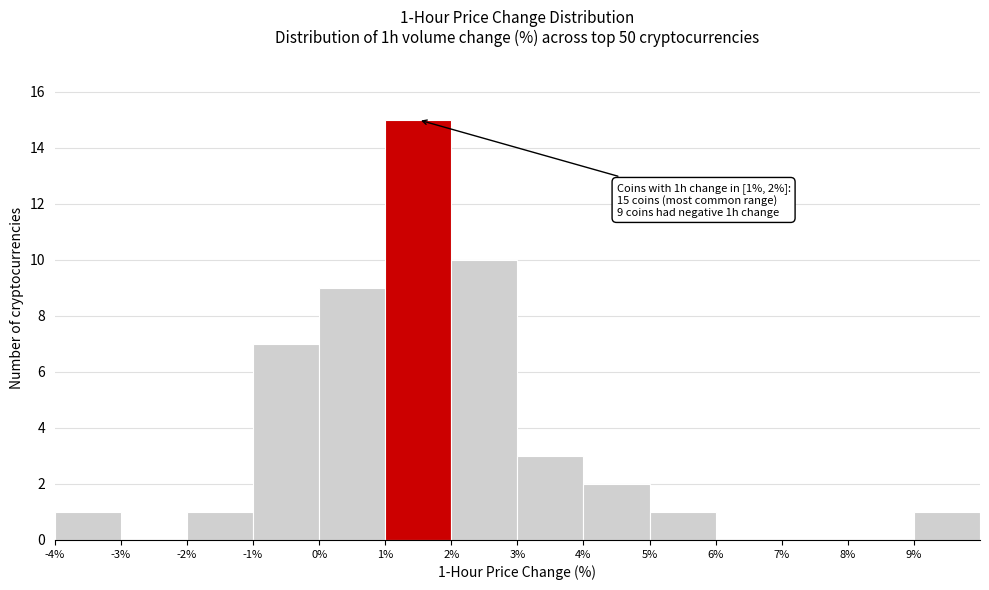

Which range on the x-axis has the tallest bar?

1 to 2